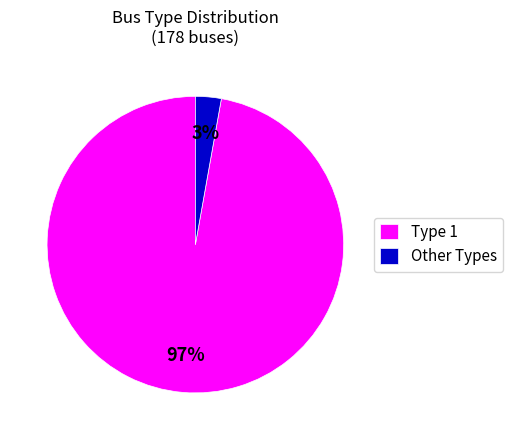

Between Other Types and Type 1, which is larger?

Type 1